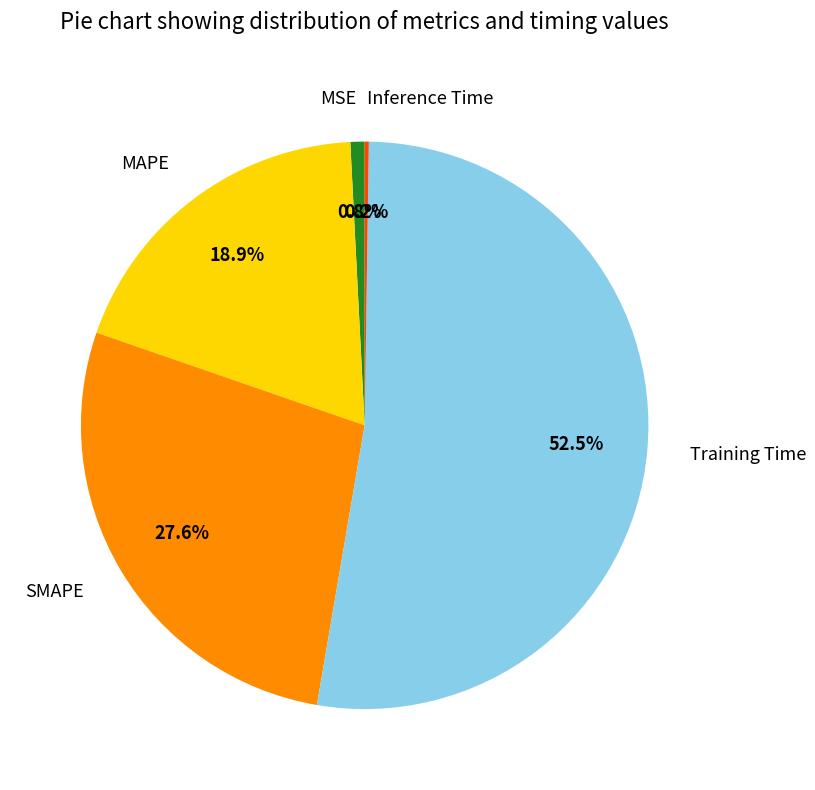

Which has a higher value, SMAPE or MSE?

SMAPE